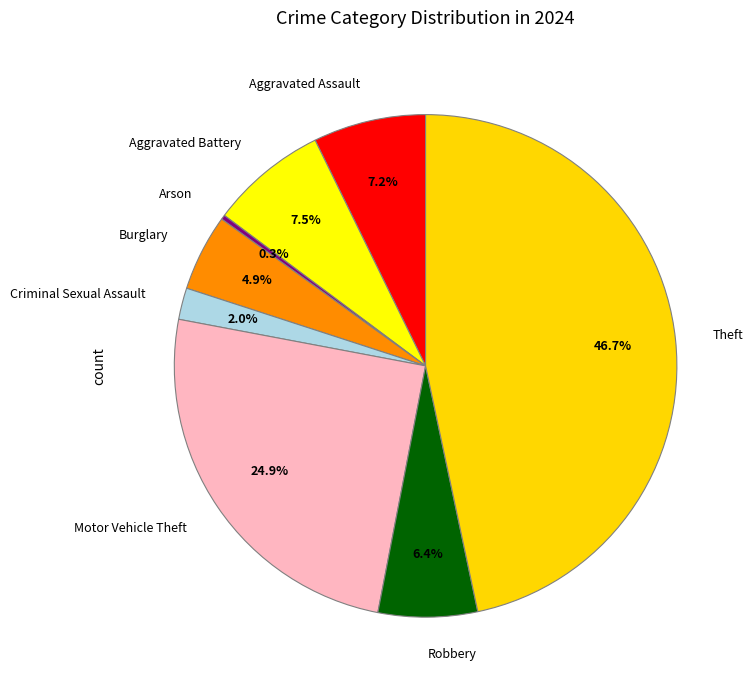

How many segments does this pie chart have?

8